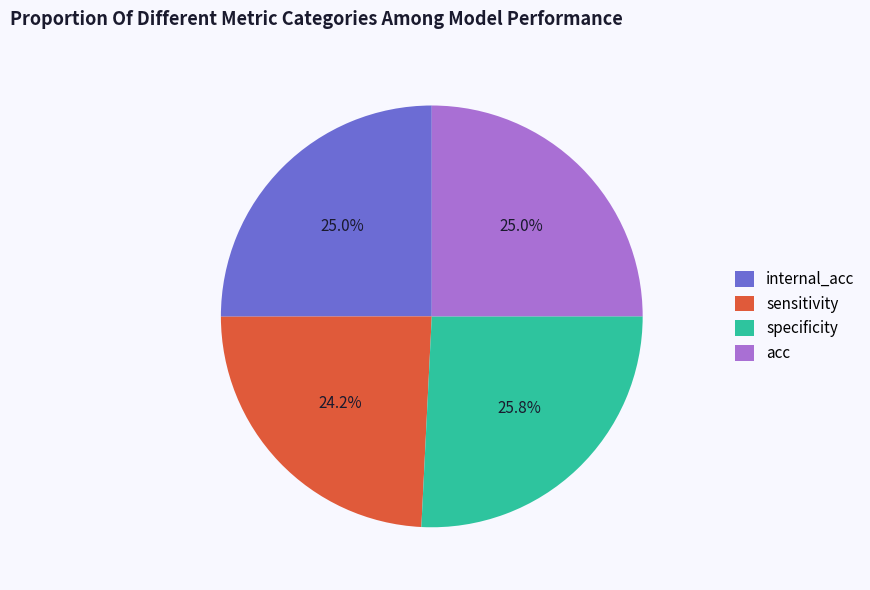

The acc slice represents 25% of the pie. True or false?

True